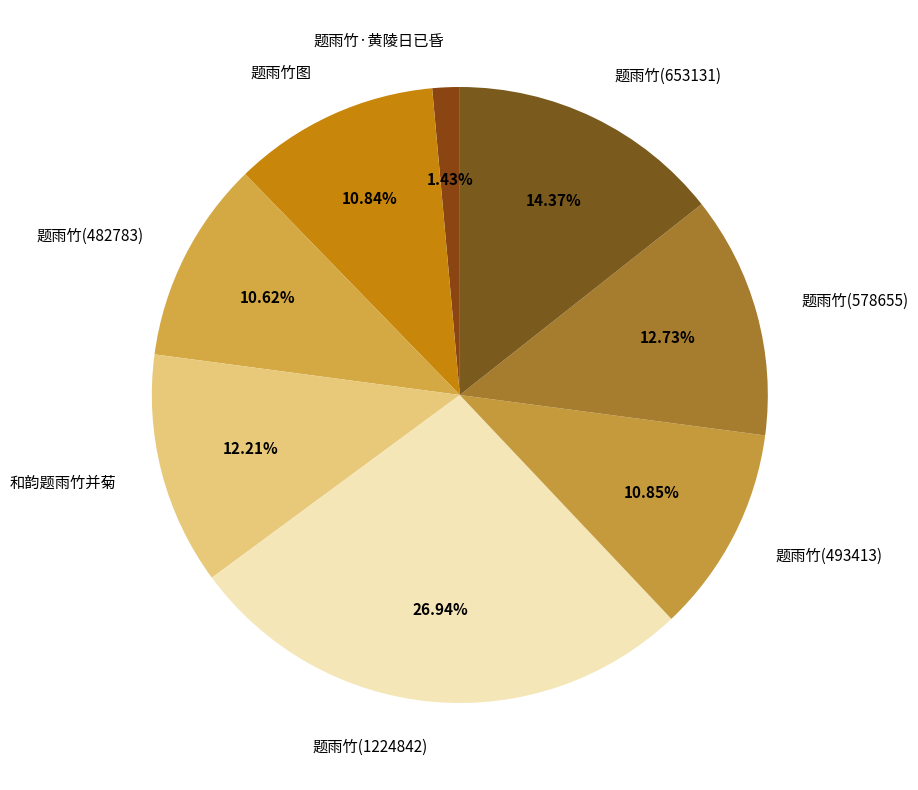

True or false: 题雨竹图 accounts for 1% of the total.

False